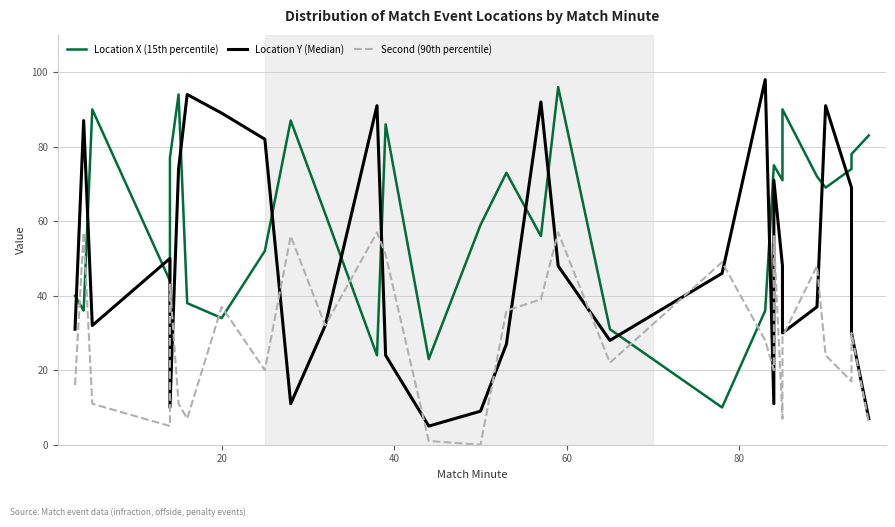

Reading left to right, list all the values displayed in this chart.

Location X (15th percentile): 40	36	90	44	77	94	38	34	52	87	62	24	86	23	59	73	56	96	31	10	36	75	75	71	90	72	69	74	78	83
Location Y (Median): 31	87	32	50	10	74	94	89	82	11	32	91	24	5	9	27	92	48	28	46	98	11	71	48	30	37	91	69	30	7
Second (90th percentile): 16	57	11	5	43	11	7	37	20	56	32	57	51	1	0	36	39	57	22	49	28	20	56	7	29	48	24	17	30	6